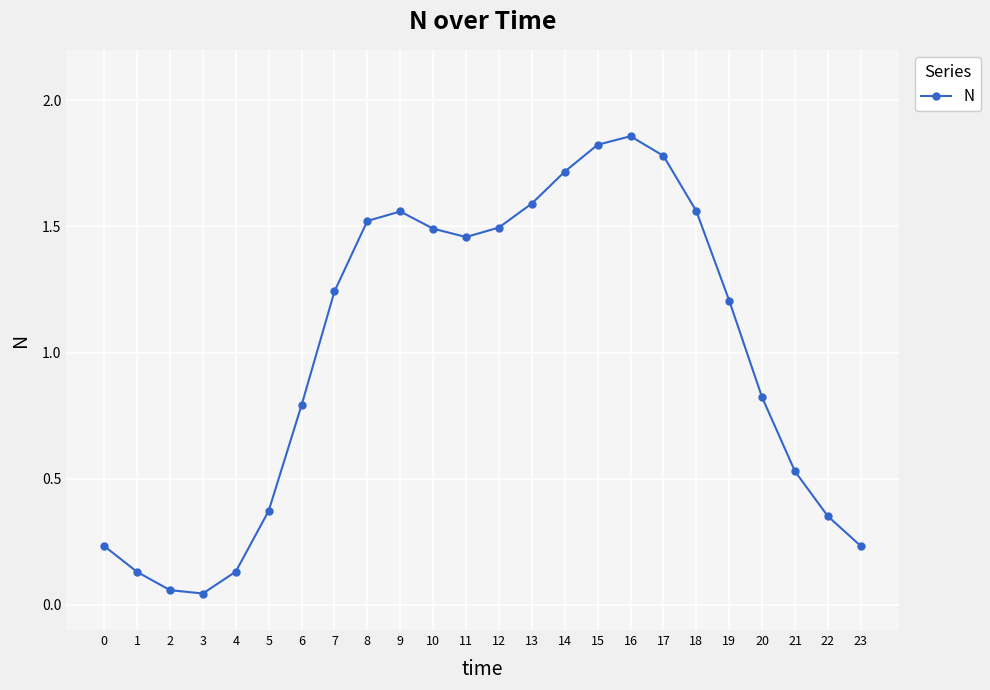

What is the change in value from 1 to 23?

+0.1